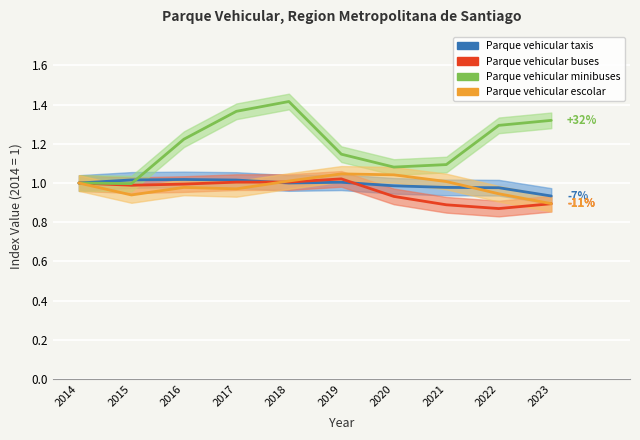

How many intersections are there between Parque vehicular escolar and Parque vehicular buses?

1